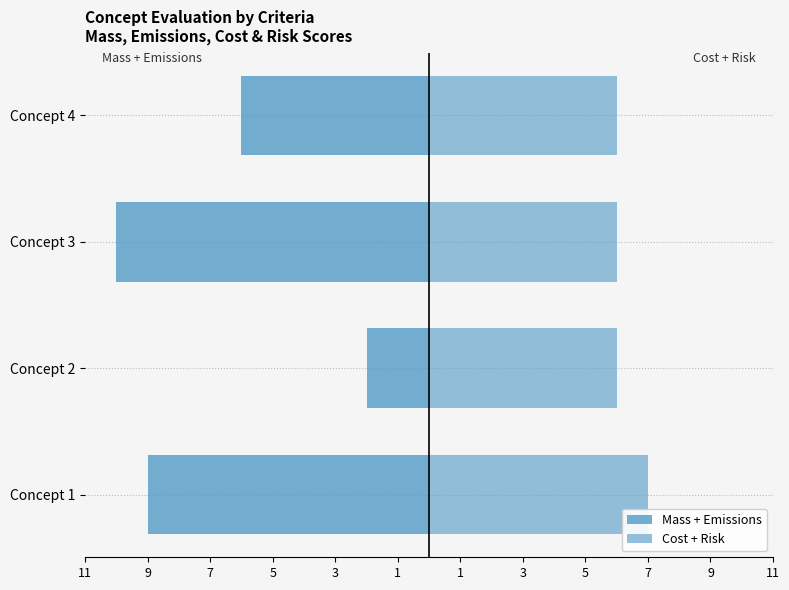

Reading left to right, transcribe all the data shown in this chart.

Mass + Emissions: -9	-2	-10	-6
Cost + Risk: 7	6	6	6